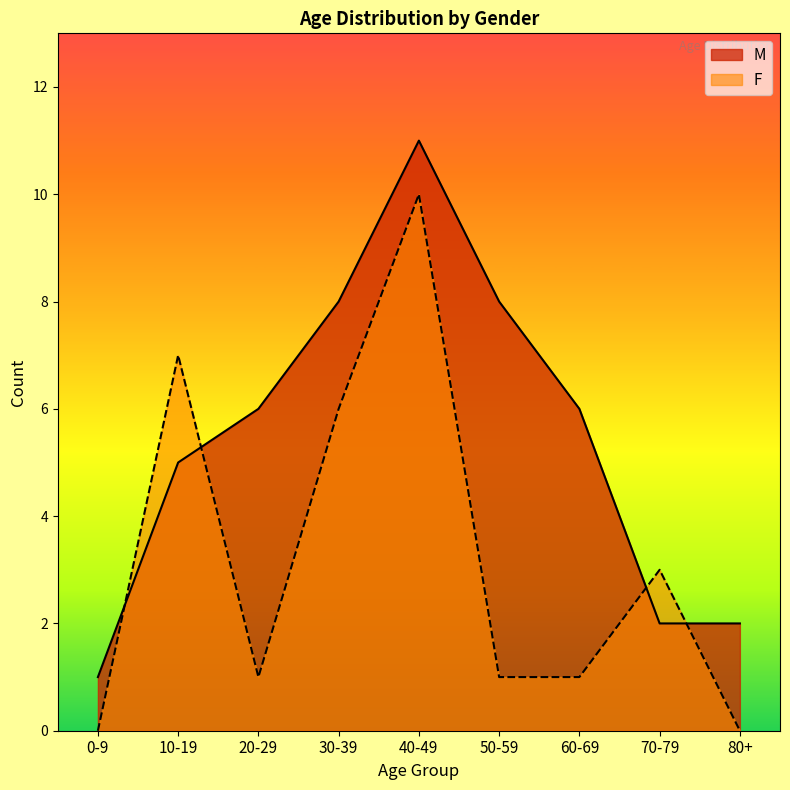

Count the number of categories in the chart.

9